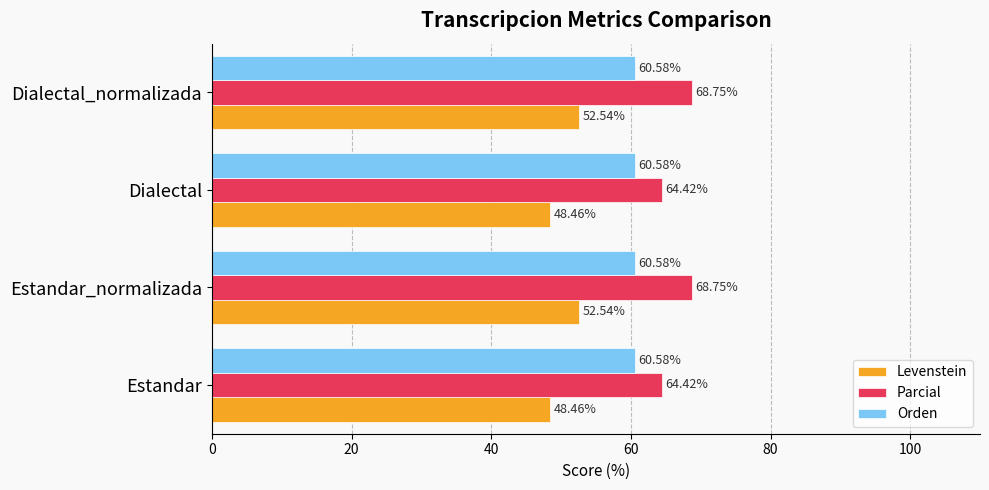

What is the difference between the maximum and minimum values in the Parcial series?

4.3